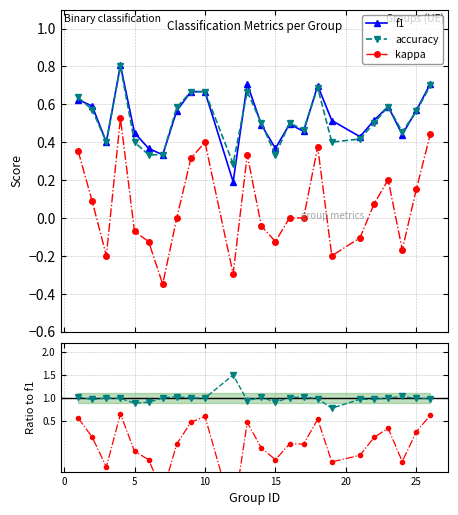

What is the maximum value for f1?

0.8